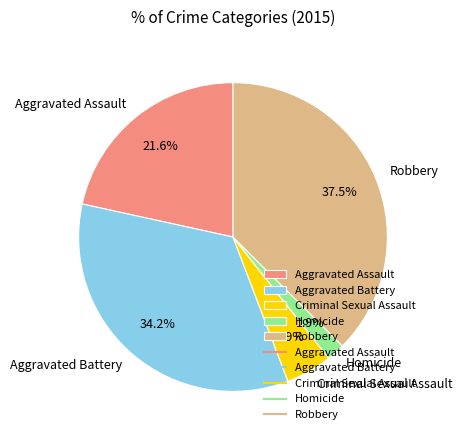

To the nearest percent, what is the average slice percentage?

20%